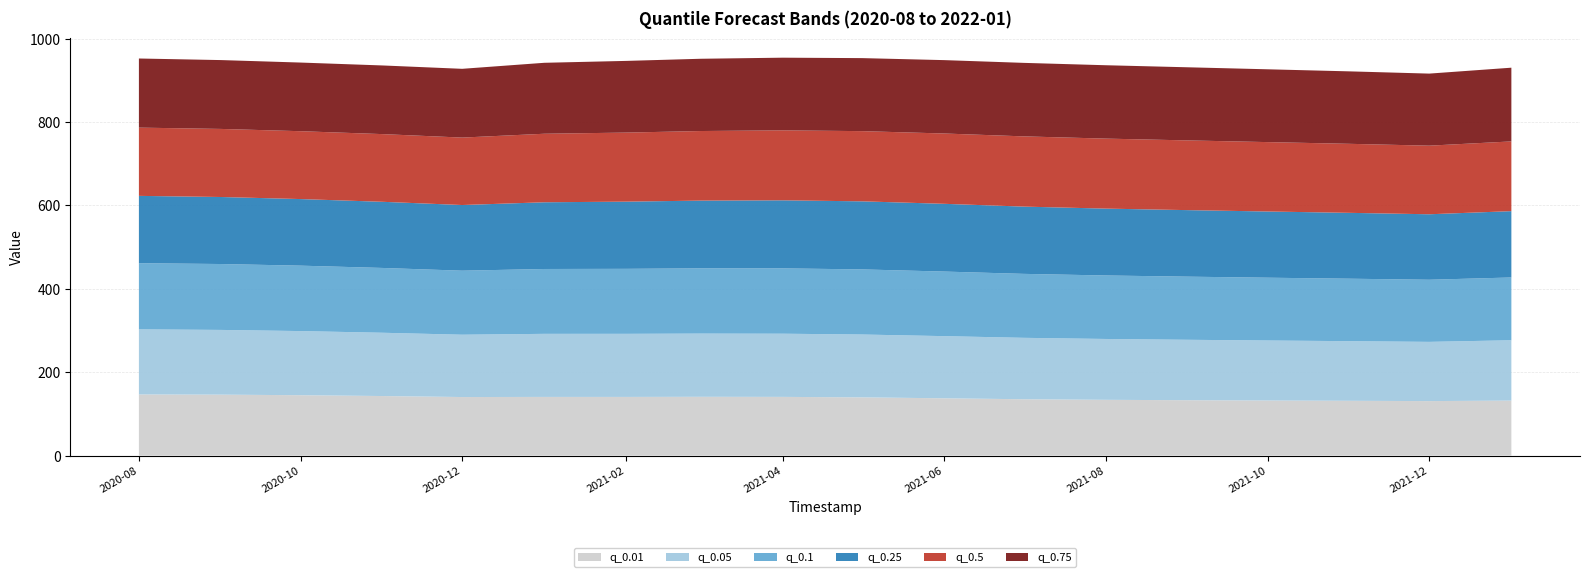

Reading right to left, transcribe all the data shown in this chart.

q_0.01: 2022-01-01=131.8	2021-12-01=130.6	2021-11-01=131.3	2021-10-01=132.0	2021-09-01=132.7	2021-08-01=133.7	2021-07-01=135.1	2021-06-01=137.3	2021-05-01=139.6	2021-04-01=140.7	2021-03-01=140.9	2021-02-01=140.6	2021-01-01=140.6	2020-12-01=140.3	2020-11-01=142.7	2020-10-01=144.8	2020-09-01=146.0	2020-08-01=146.5
q_0.05: 2022-01-01=144.7	2021-12-01=142.0	2021-11-01=143.0	2021-10-01=143.9	2021-09-01=144.9	2021-08-01=145.9	2021-07-01=147.3	2021-06-01=149.0	2021-05-01=150.7	2021-04-01=151.5	2021-03-01=151.6	2021-02-01=151.3	2021-01-01=151.2	2020-12-01=149.4	2020-11-01=151.7	2020-10-01=153.8	2020-09-01=155.2	2020-08-01=156.1
q_0.1: 2022-01-01=150.5	2021-12-01=148.9	2021-11-01=149.8	2021-10-01=150.6	2021-09-01=151.3	2021-08-01=152.2	2021-07-01=153.3	2021-06-01=154.8	2021-05-01=156.1	2021-04-01=156.7	2021-03-01=156.5	2021-02-01=155.8	2021-01-01=155.5	2020-12-01=153.5	2020-11-01=155.4	2020-10-01=156.9	2020-09-01=158.0	2020-08-01=158.6
q_0.25: 2022-01-01=159.0	2021-12-01=157.0	2021-11-01=157.9	2021-10-01=158.7	2021-09-01=159.5	2021-08-01=160.3	2021-07-01=161.3	2021-06-01=162.4	2021-05-01=163.2	2021-04-01=163.2	2021-03-01=162.4	2021-02-01=161.1	2021-01-01=160.0	2020-12-01=157.5	2020-11-01=158.6	2020-10-01=159.7	2020-09-01=160.7	2020-08-01=161.4
q_0.5: 2022-01-01=167.2	2021-12-01=164.5	2021-11-01=165.5	2021-10-01=166.4	2021-09-01=167.2	2021-08-01=167.8	2021-07-01=168.4	2021-06-01=168.6	2021-05-01=168.3	2021-04-01=167.8	2021-03-01=166.8	2021-02-01=165.6	2021-01-01=164.3	2020-12-01=161.7	2020-11-01=162.3	2020-10-01=162.7	2020-09-01=163.2	2020-08-01=163.6
q_0.75: 2022-01-01=176.8	2021-12-01=172.8	2021-11-01=173.7	2021-10-01=174.6	2021-09-01=175.3	2021-08-01=175.9	2021-07-01=176.2	2021-06-01=175.9	2021-05-01=175.1	2021-04-01=174.3	2021-03-01=173.3	2021-02-01=171.9	2021-01-01=170.1	2020-12-01=164.9	2020-11-01=164.6	2020-10-01=164.6	2020-09-01=165.1	2020-08-01=165.7